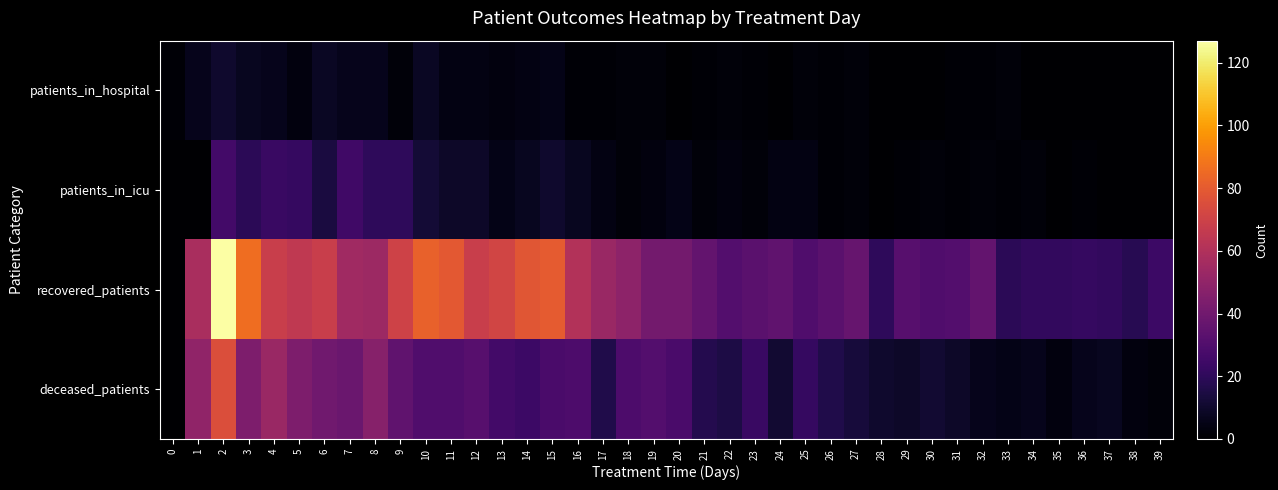

Which series has the largest total across all categories?

recovered_patients